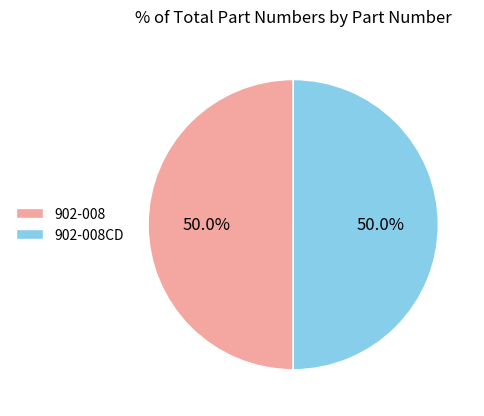

How many slices are in this pie chart?

2